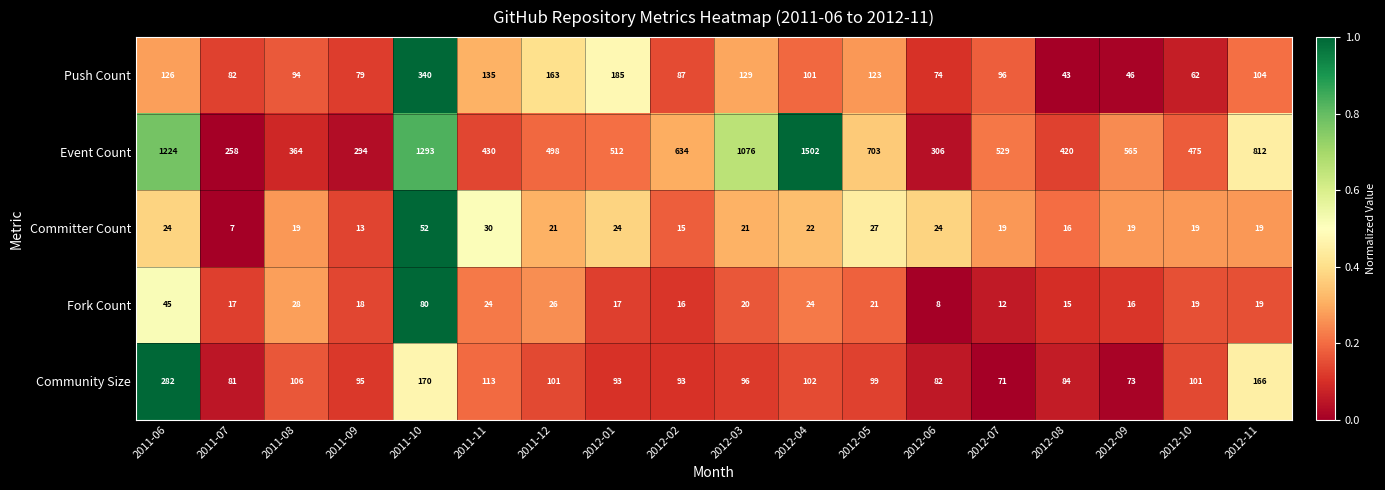

Is the value of Committer Count at 2012-08 greater than the value of Event Count at 2012-09?

No